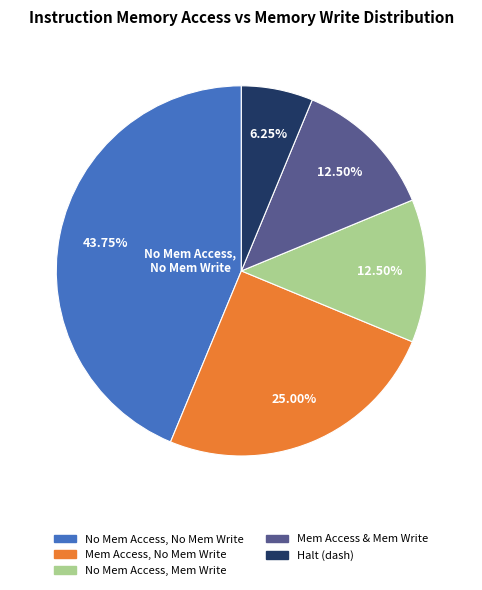

Which has a higher value, No Mem Access, No Mem Write or Mem Access, No Mem Write?

No Mem Access, No Mem Write